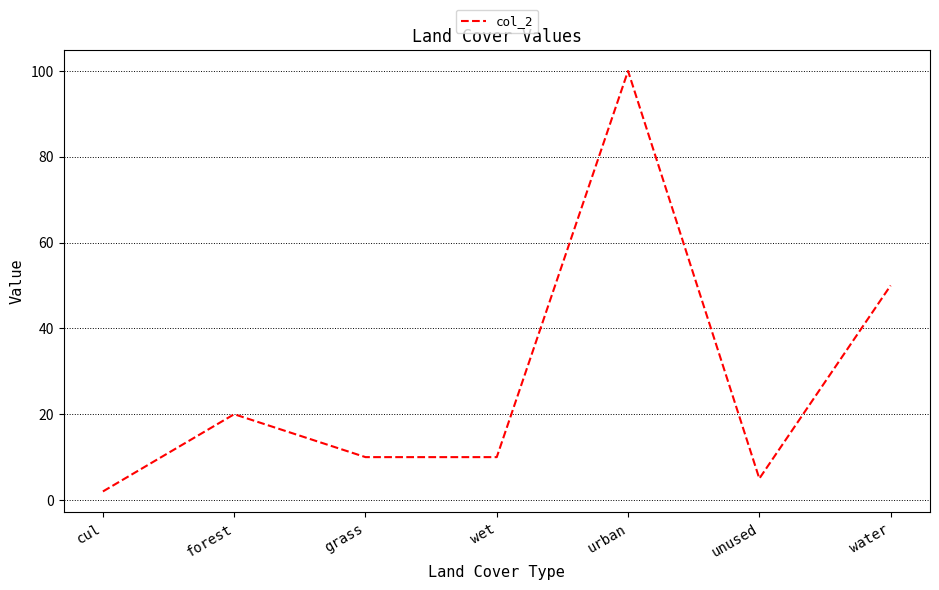

What is the ratio of the value at forest to the value at grass?

2.0